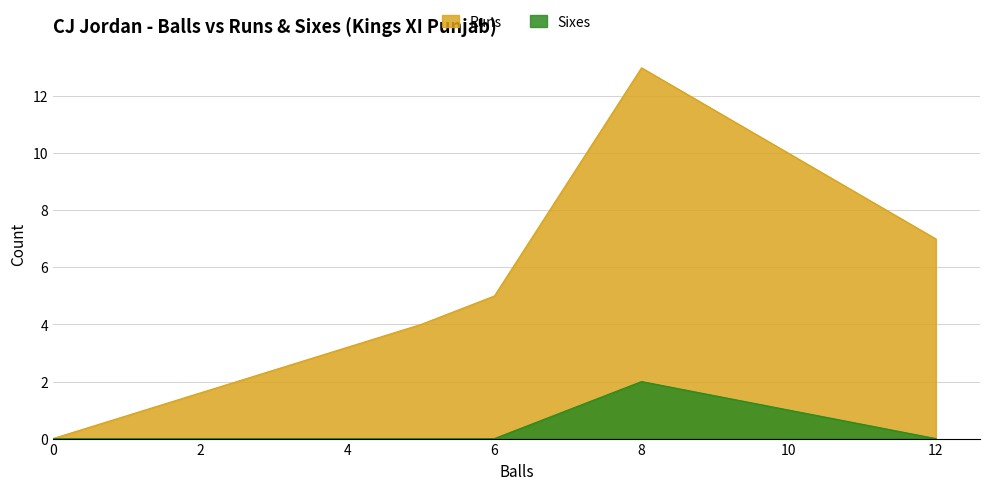

How many lines are shown in the chart?

2